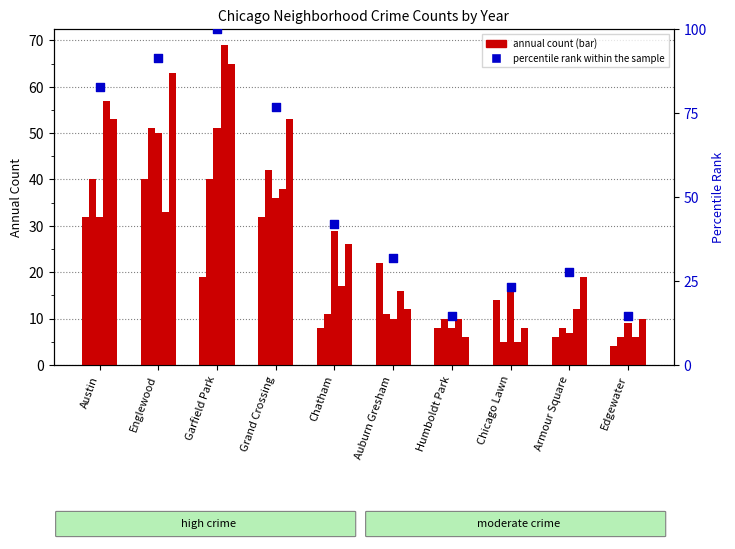

Which has a higher value, Armour Square or Humboldt Park?

Armour Square